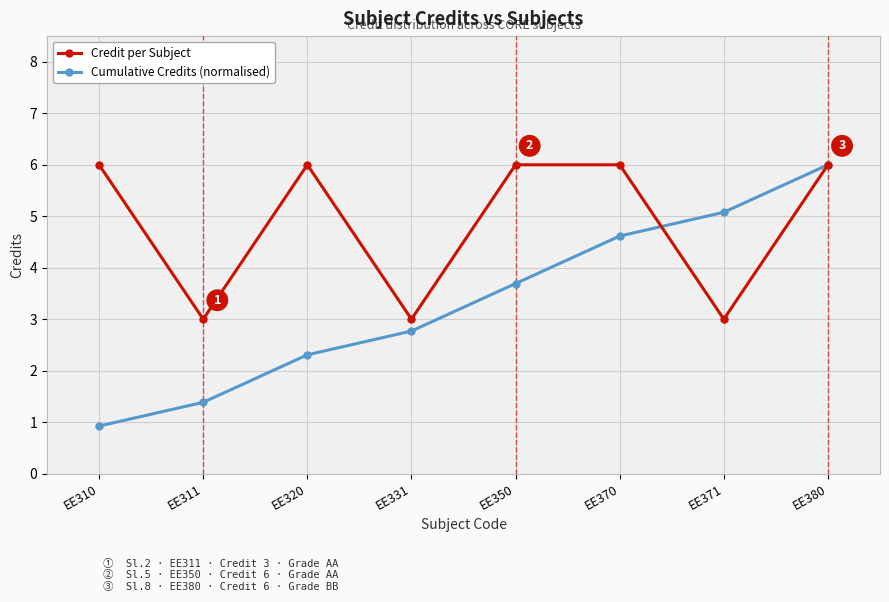

At which category is the sum across all series the highest?

EE380